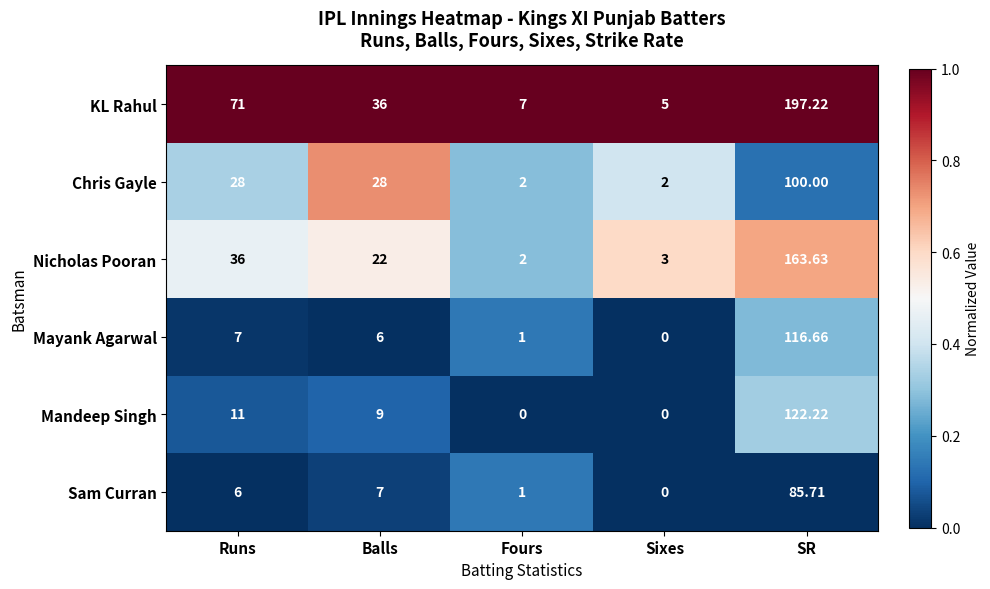

Where is Mandeep Singh nearest to the value 61?

Runs